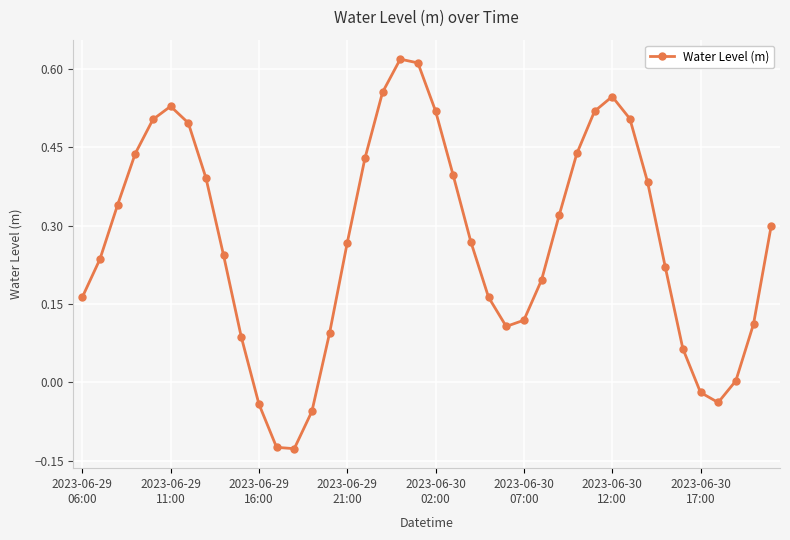

How many points are lower than both their immediate neighbors (excluding endpoints)?

3